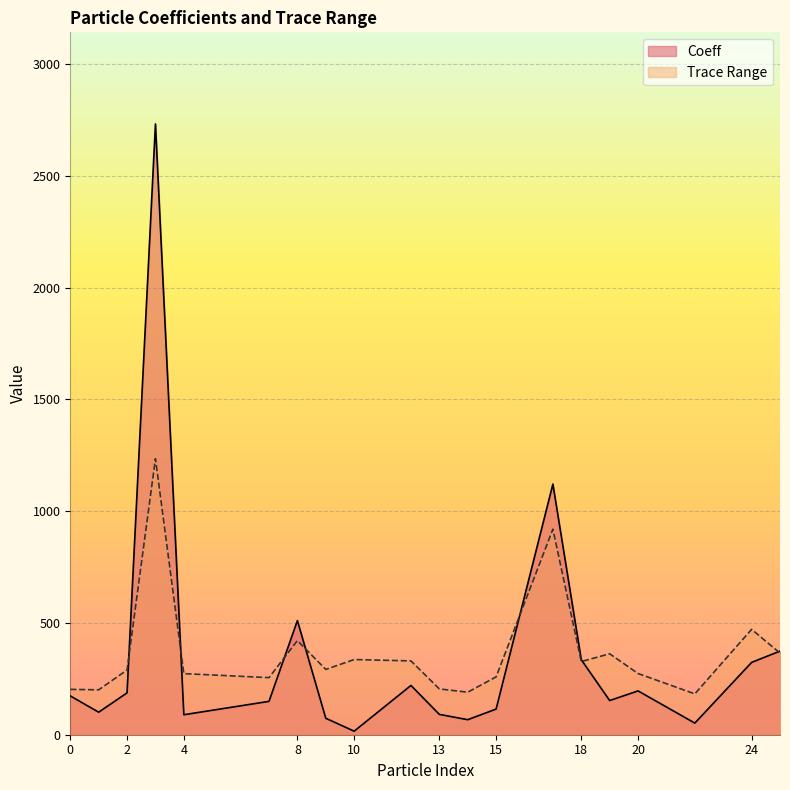

At which category does Trace Range reach its first local peak?

3